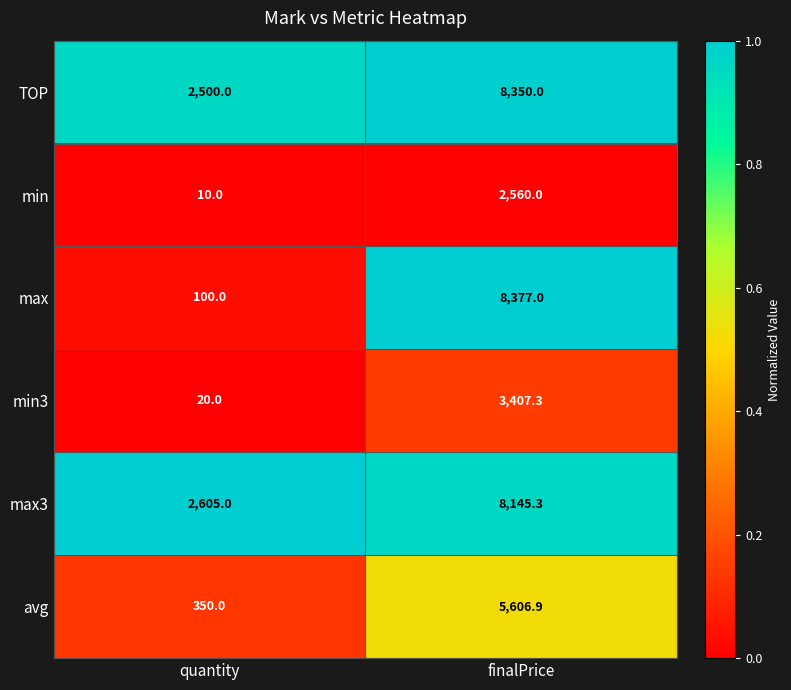

What is the difference between the highest and lowest values at finalPrice?

5817.0